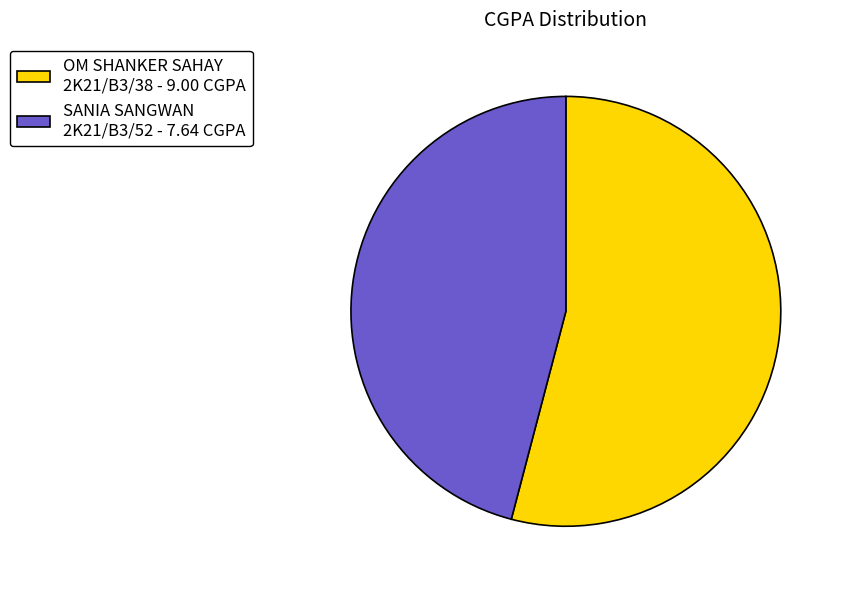

True or false: OM SHANKER SAHAY 2K21/B3/38 - 9.00 CGPA accounts for 54% of the total.

True